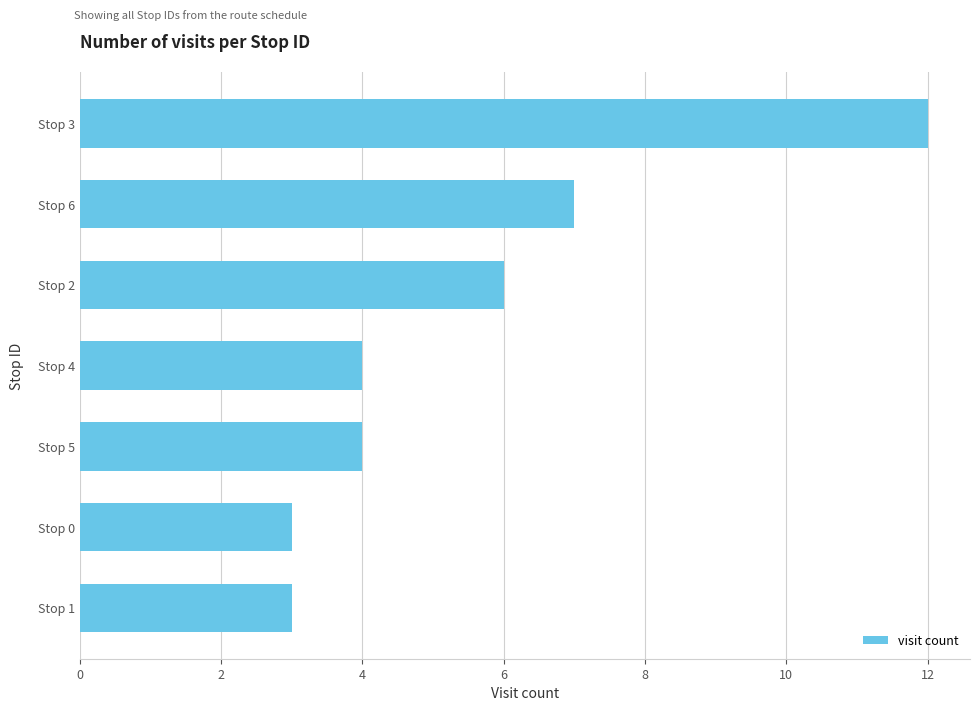

What is the value of the 5th bar from the top?

4